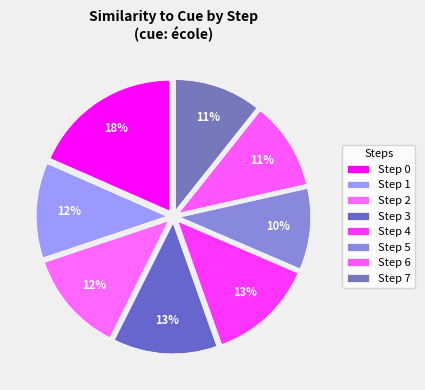

Count the number of slices in the pie.

8